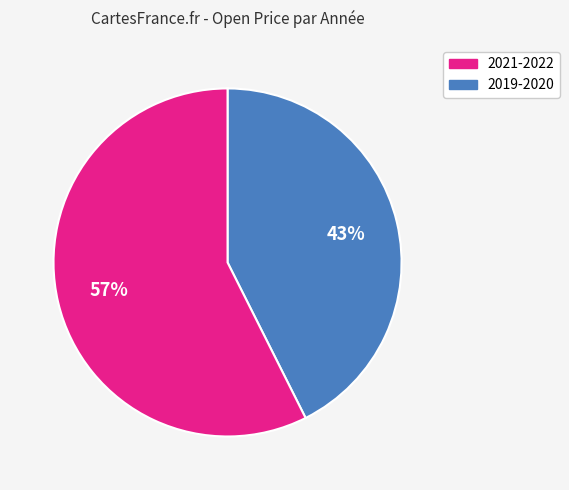

Does any single category account for the majority?

Yes